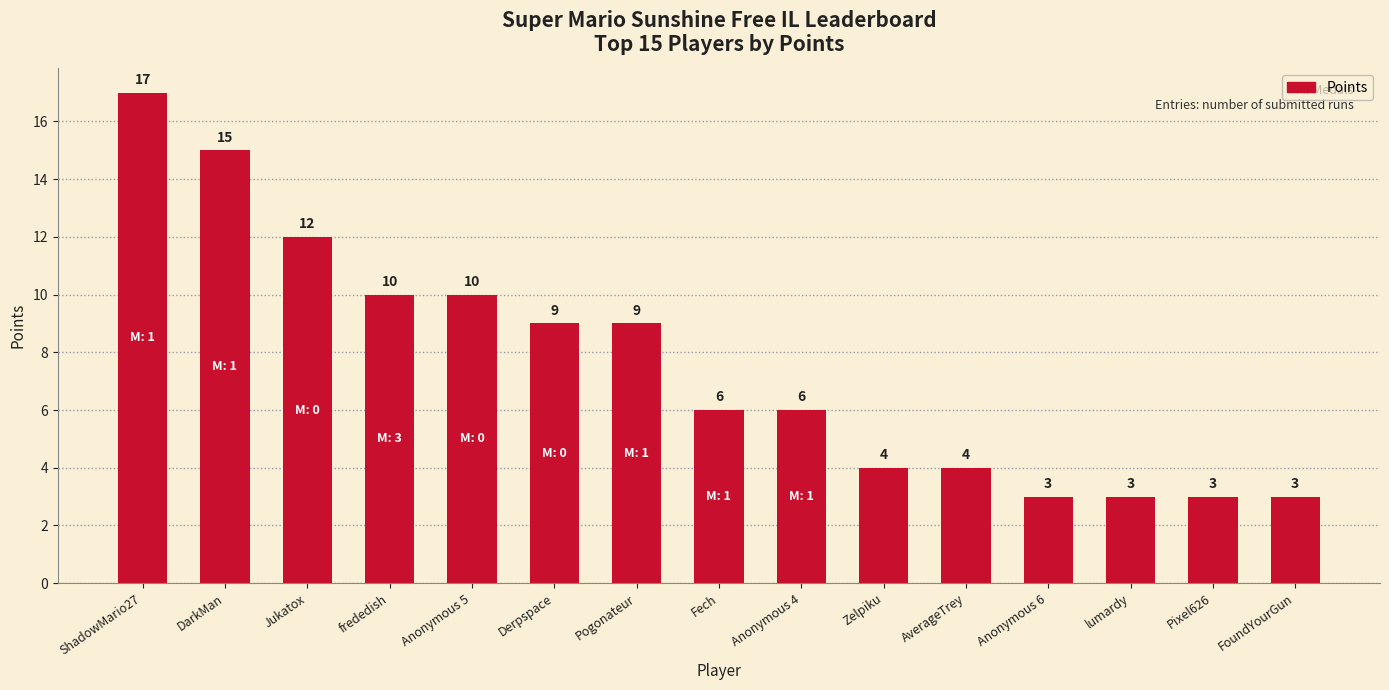

What is the label of the 4th bar from the left?

frededish